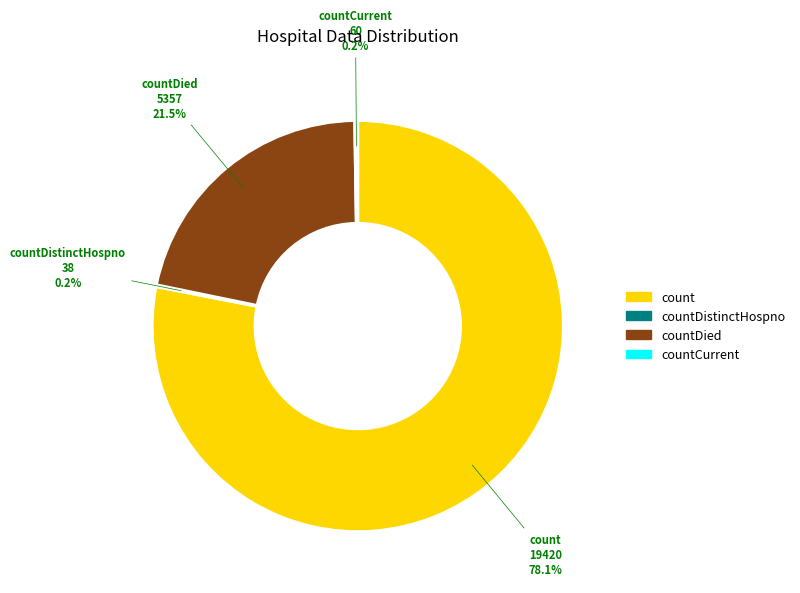

Does any single category account for the majority?

Yes